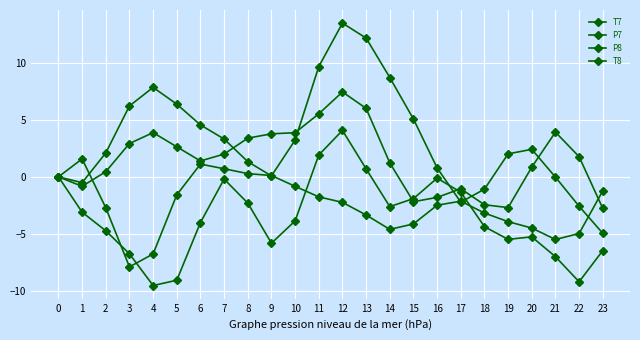

How many series are shown in this chart?

4